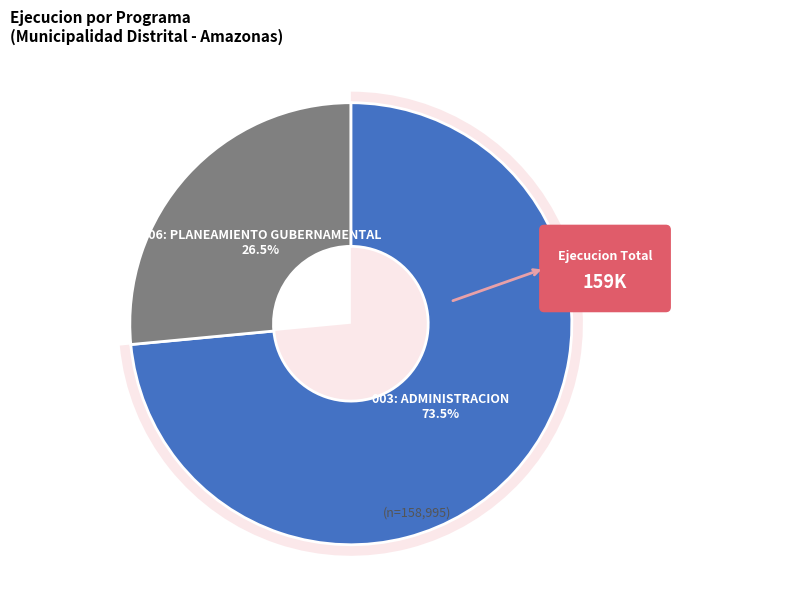

How many segments does this pie chart have?

2